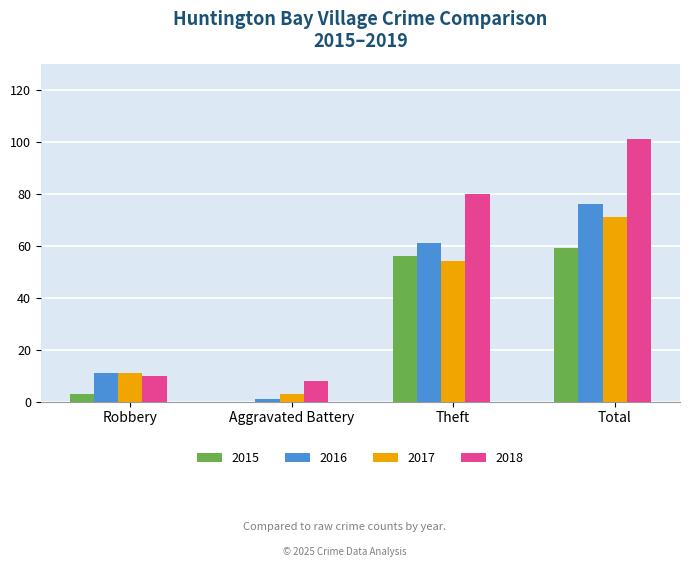

At which category is the sum across all series the highest?

Total